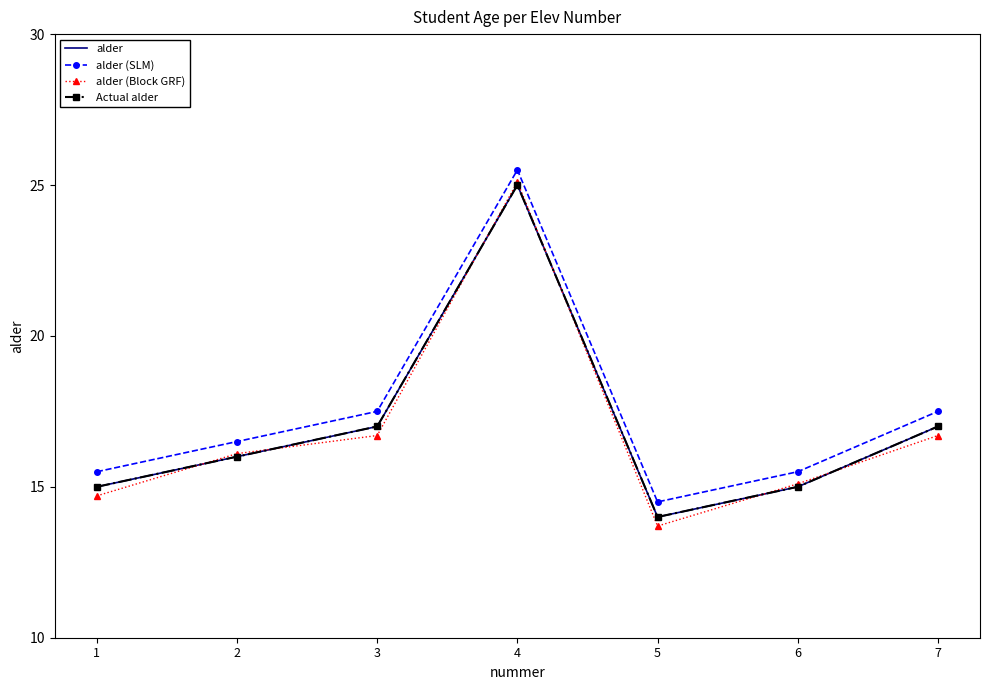

Rank the categories by alder value from lowest to highest.

5, 1, 6, 2, 3, 7, 4